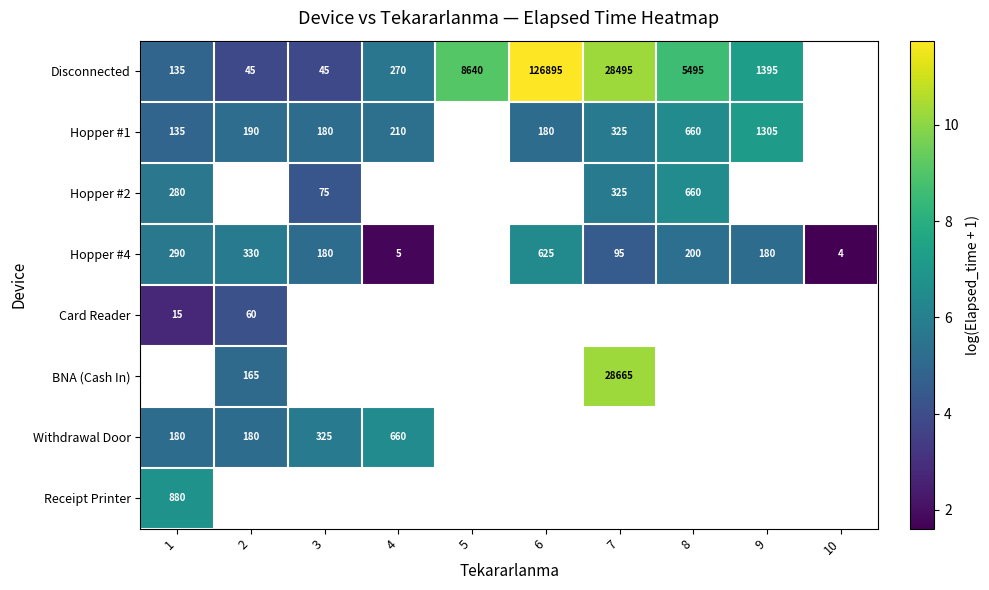

How many data points does each series have?

10